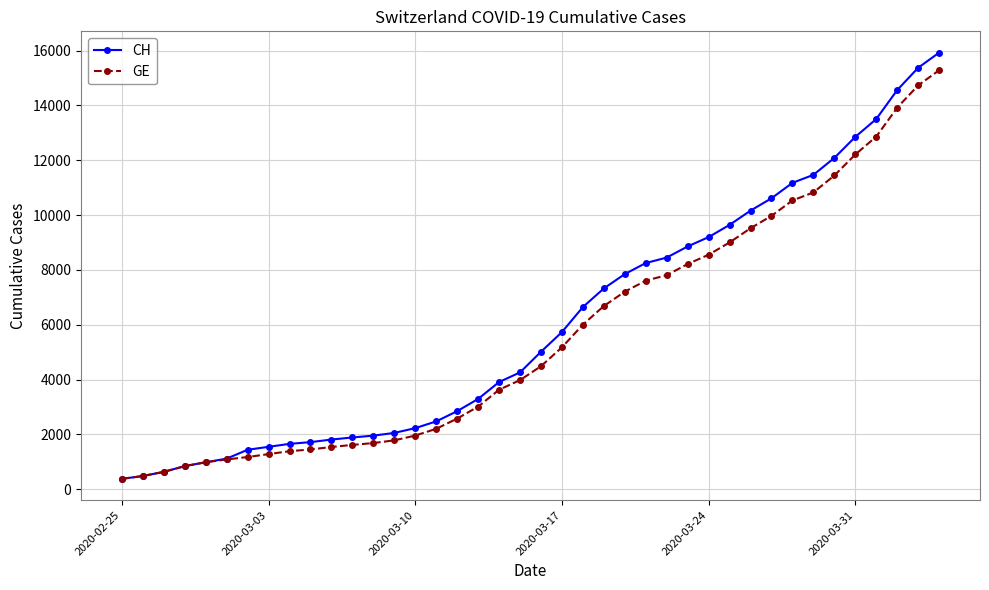

What is the value of the CH point at the 21st from the left?

5012